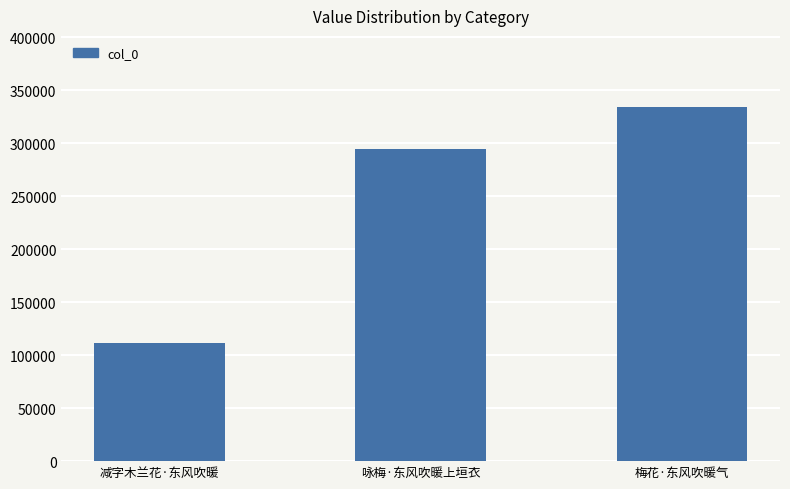

List the labels in order of value, smallest first.

减字木兰花·东风吹暖, 咏梅·东风吹暖上垣衣, 梅花·东风吹暖气